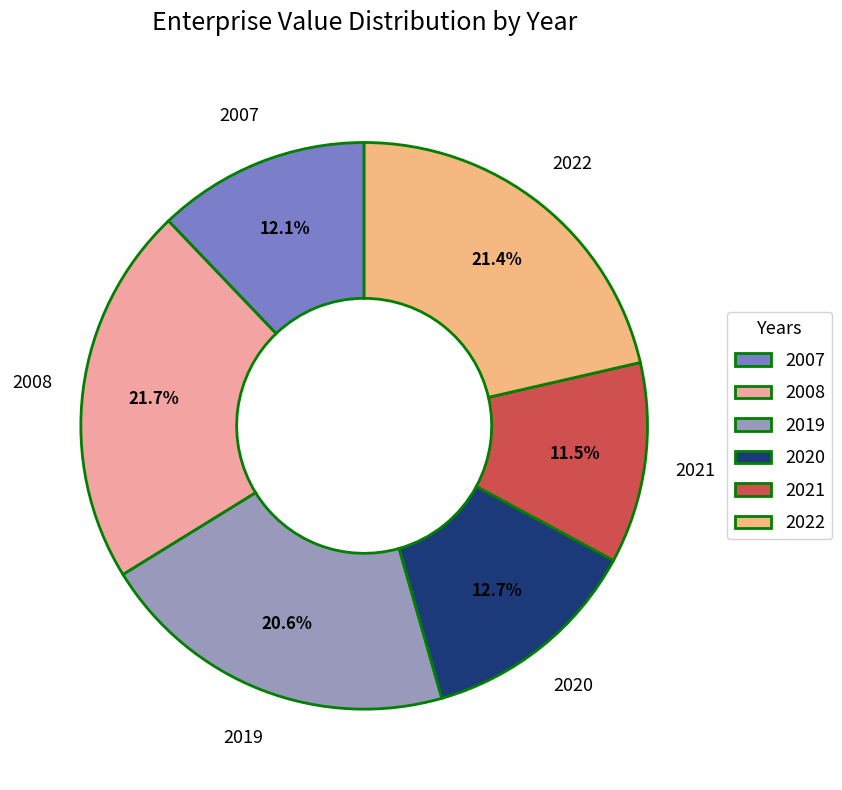

How many segments does this pie chart have?

6